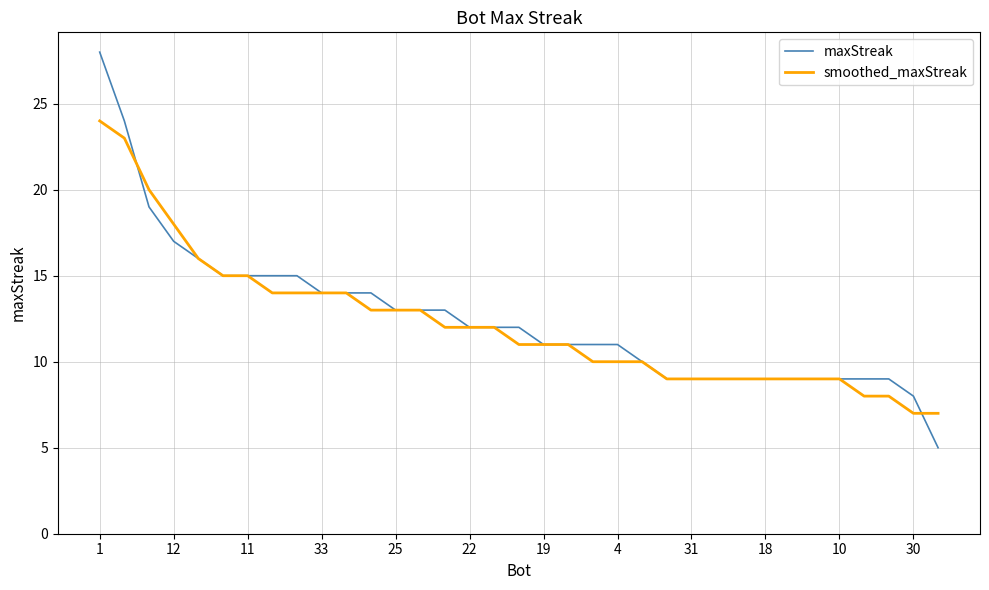

Rank the series by their maximum value, from lowest to highest.

smoothed_maxStreak, maxStreak